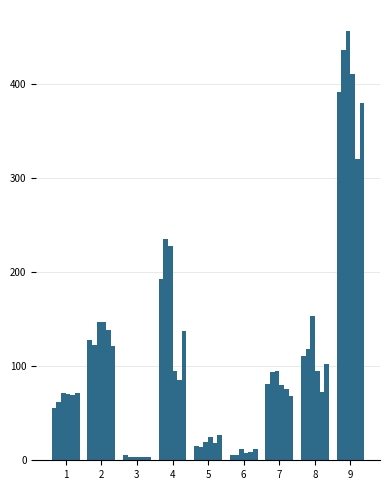

How many series are shown in this chart?

6